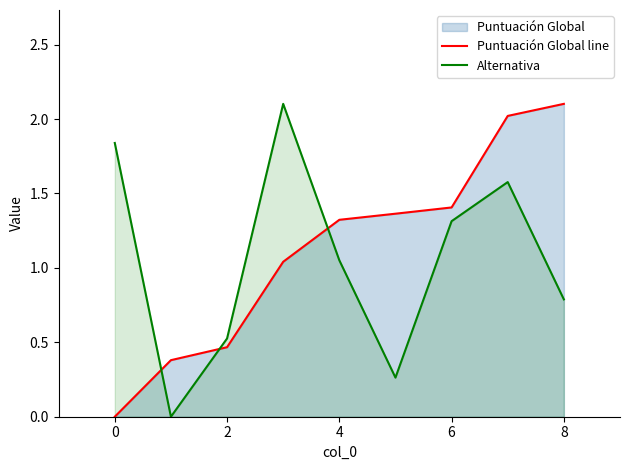

At which label does Alternativa first exceed 1?

0